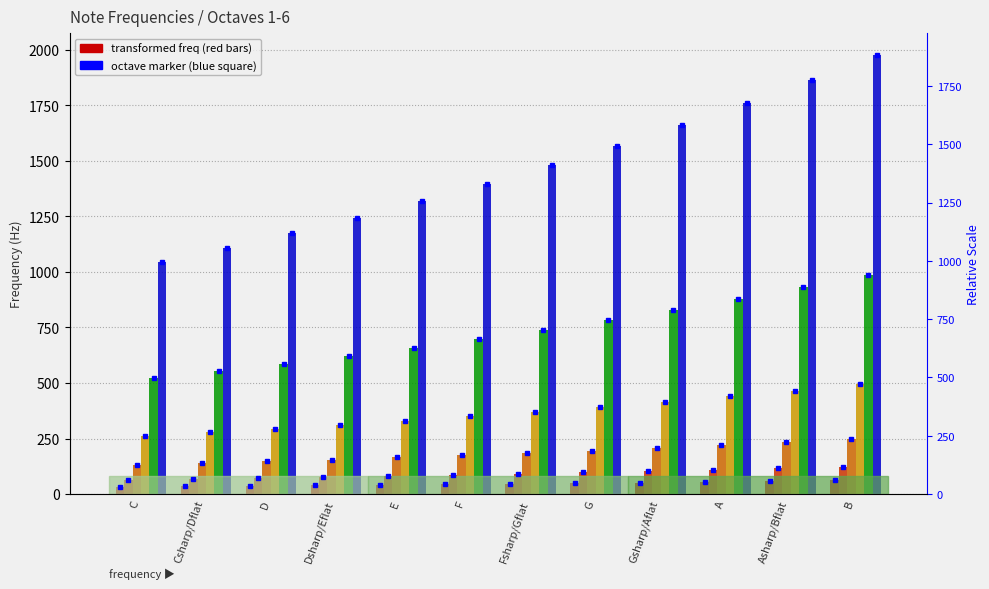

What is the total value across all series at A?

3465.0